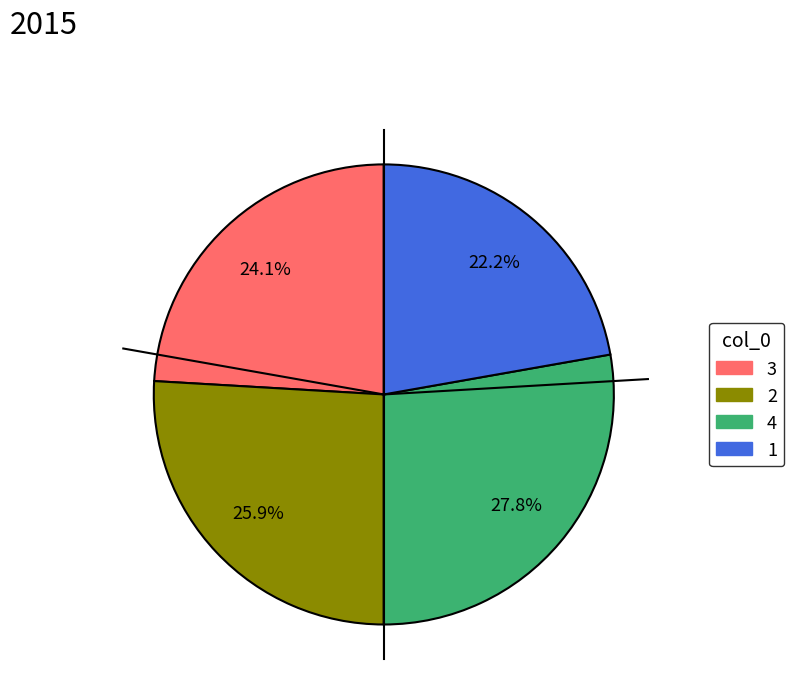

Do 3 and 4 together represent more than half of the pie?

Yes